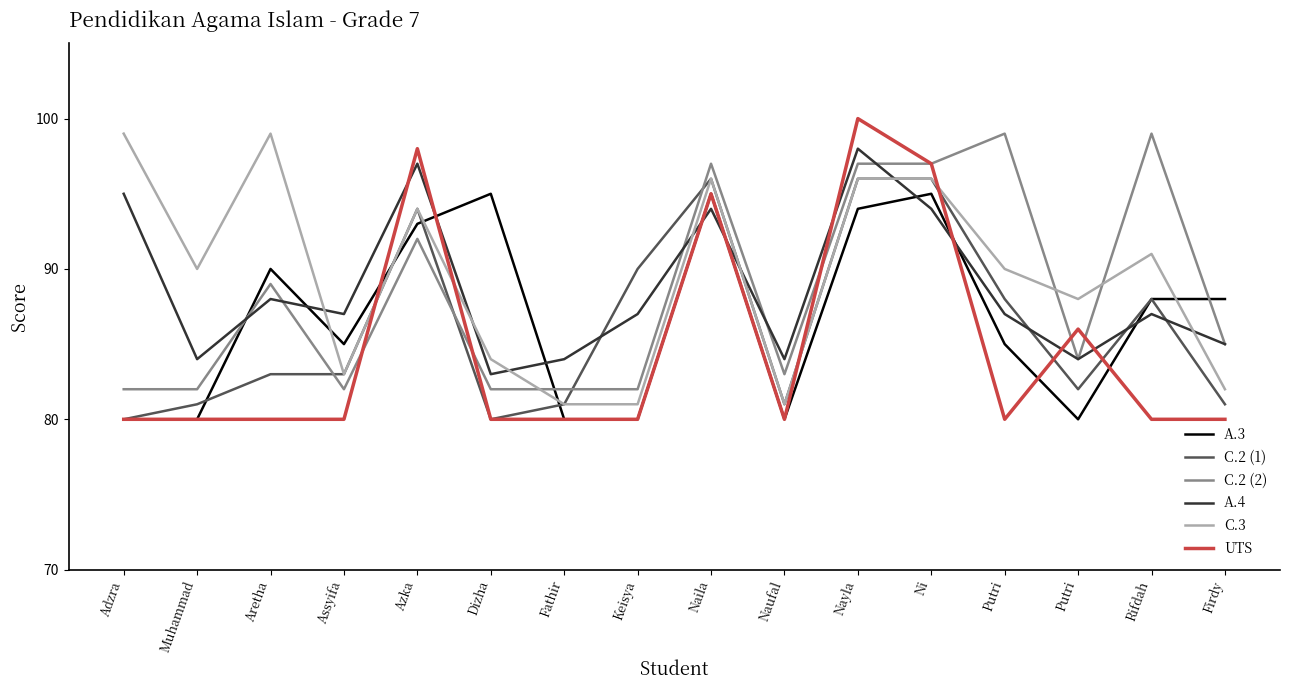

Which series has the largest range (max minus min)?

UTS